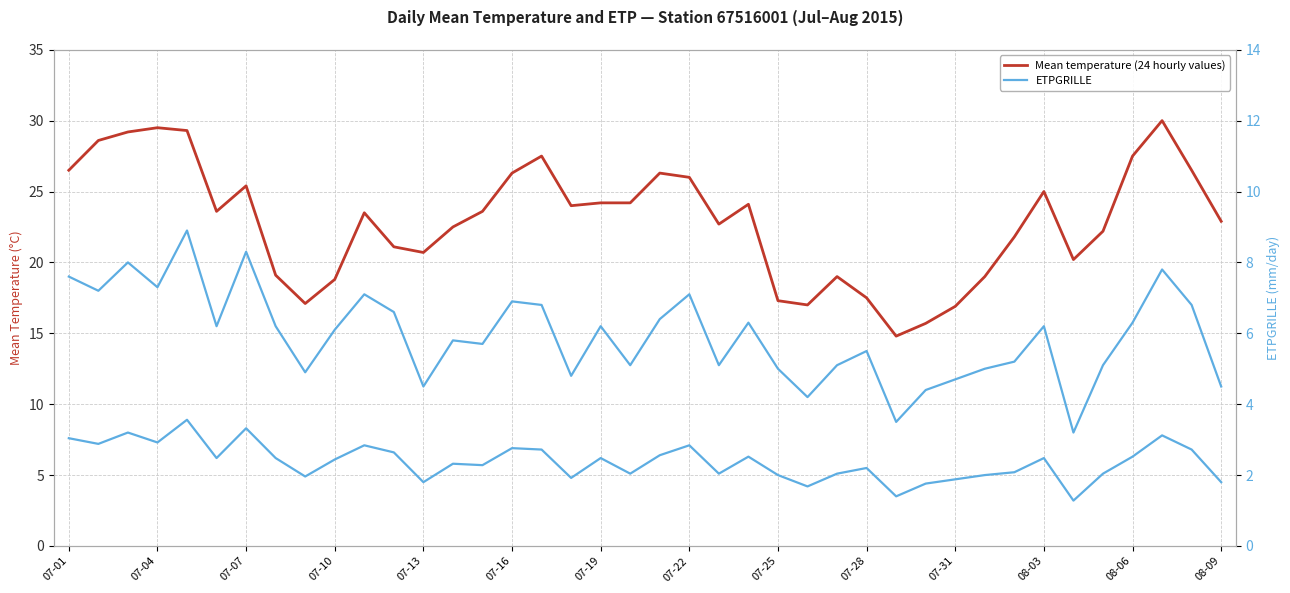

True or false: Mean temperature (24 hourly values) and ETPGRILLE cross at least once.

False